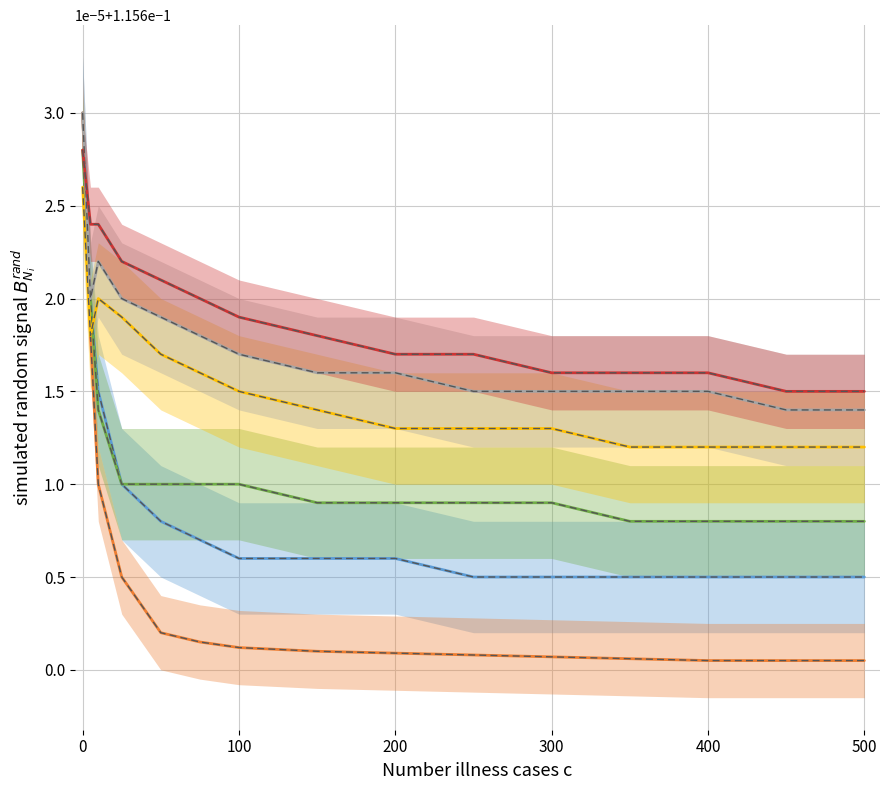

Which series has the largest total across all categories?

Series 6